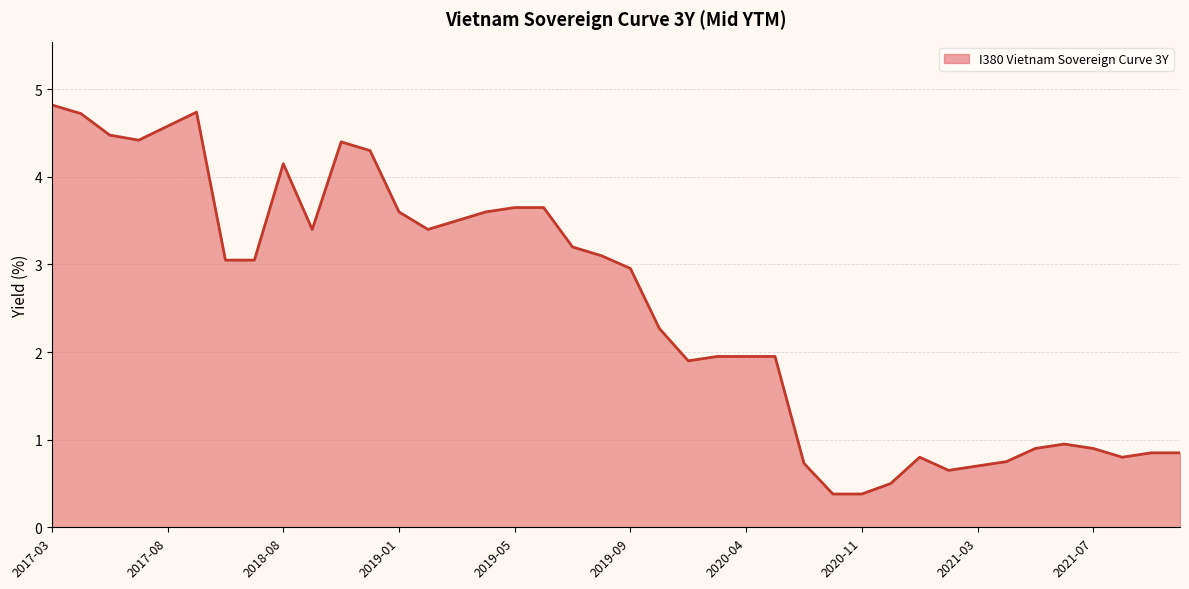

How many categories are shown in the chart?

40